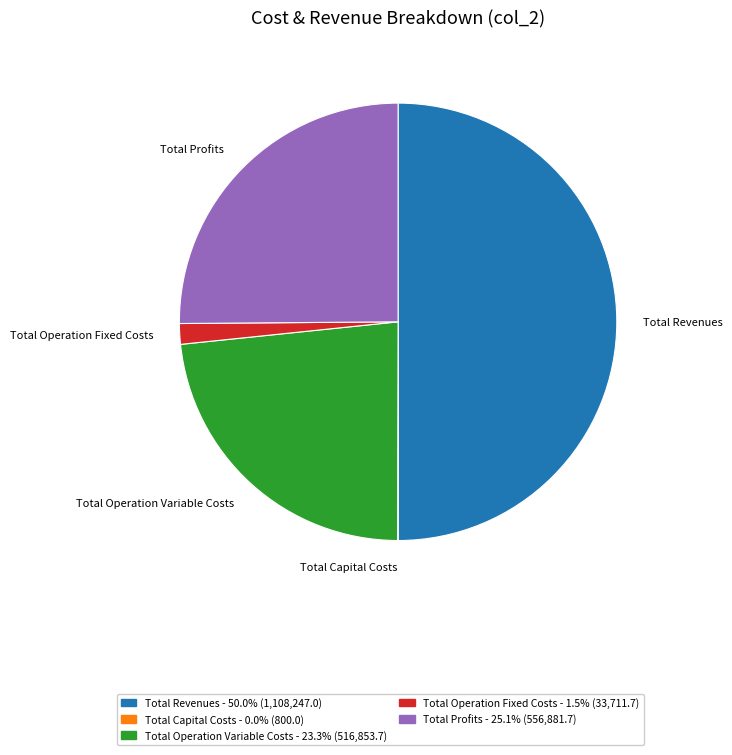

What is the largest slice in the pie chart?

Total Revenues